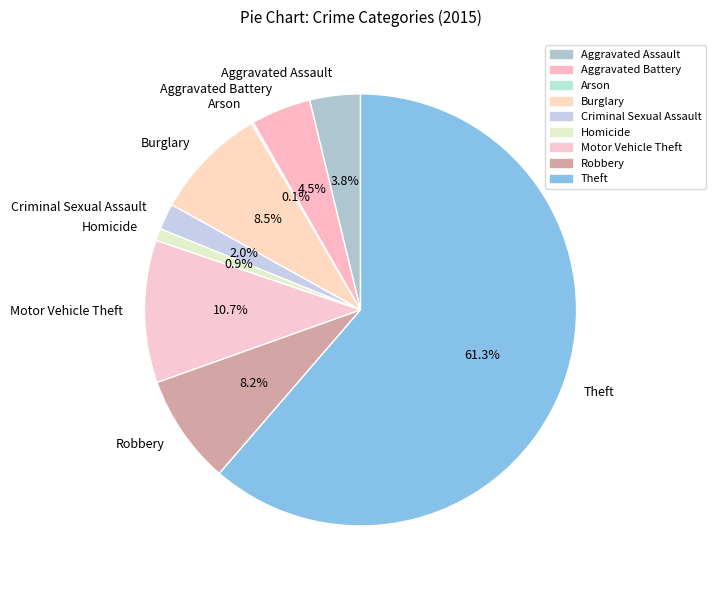

Is there any slice that represents more than half of the pie?

Yes